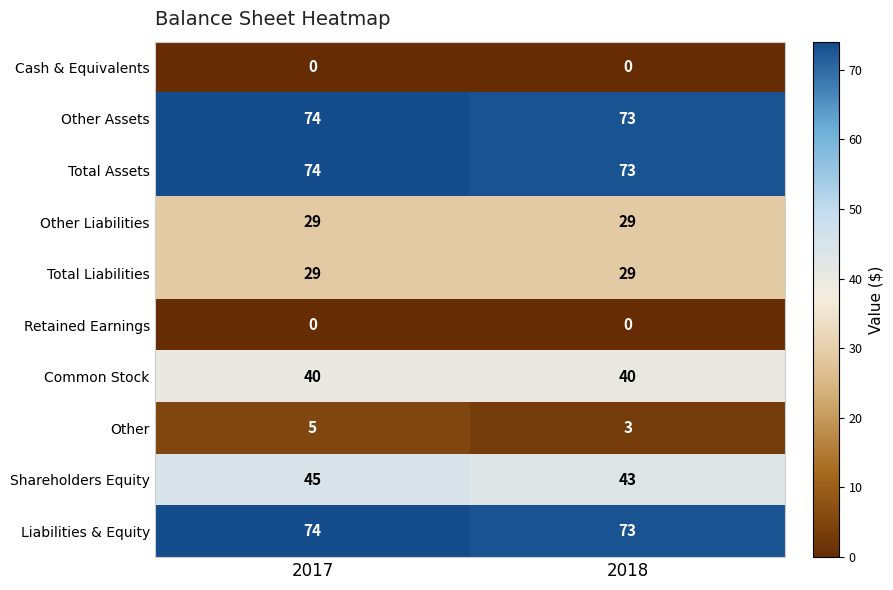

Count the number of data series in this chart.

10